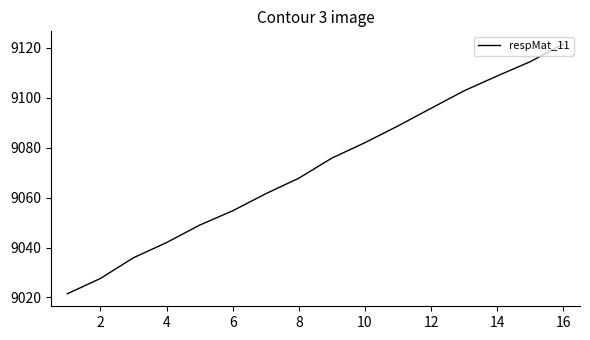

How many values are below 9075?

8